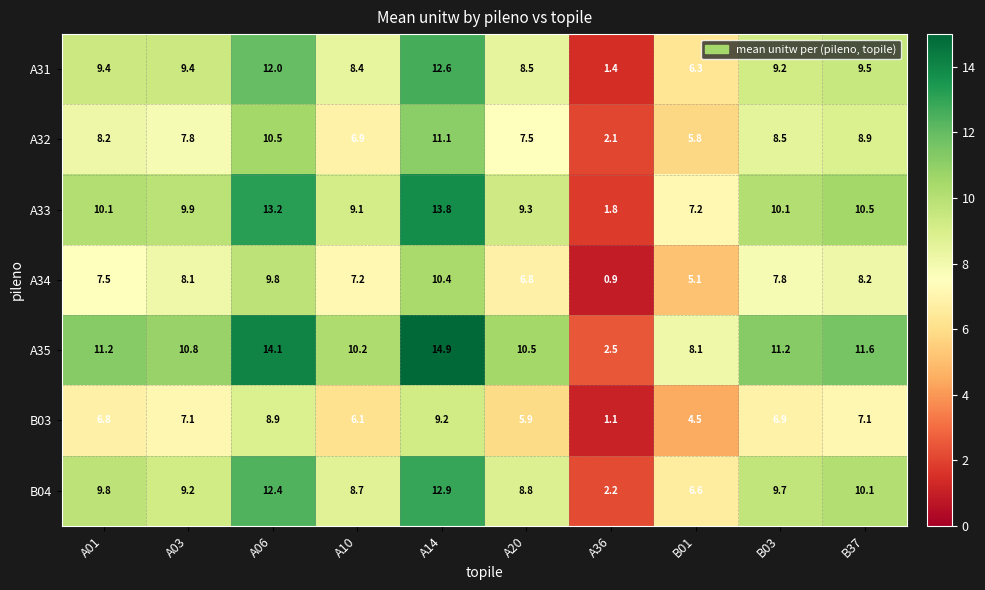

Which series has the widest spread of values?

A35